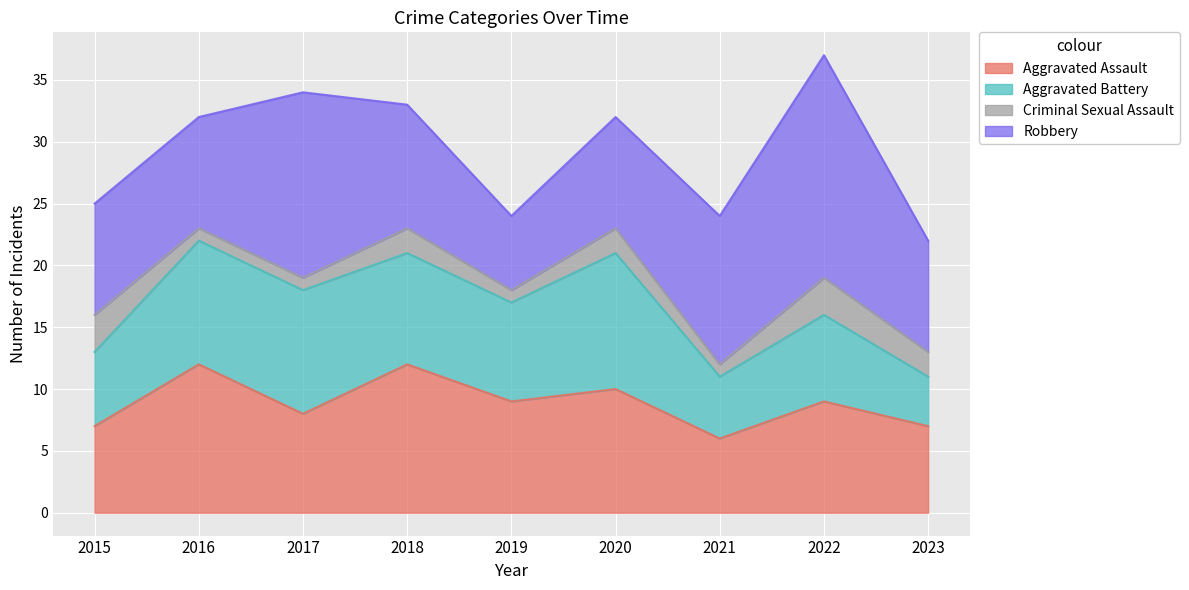

Does the chart display data point markers on the line(s)?

No